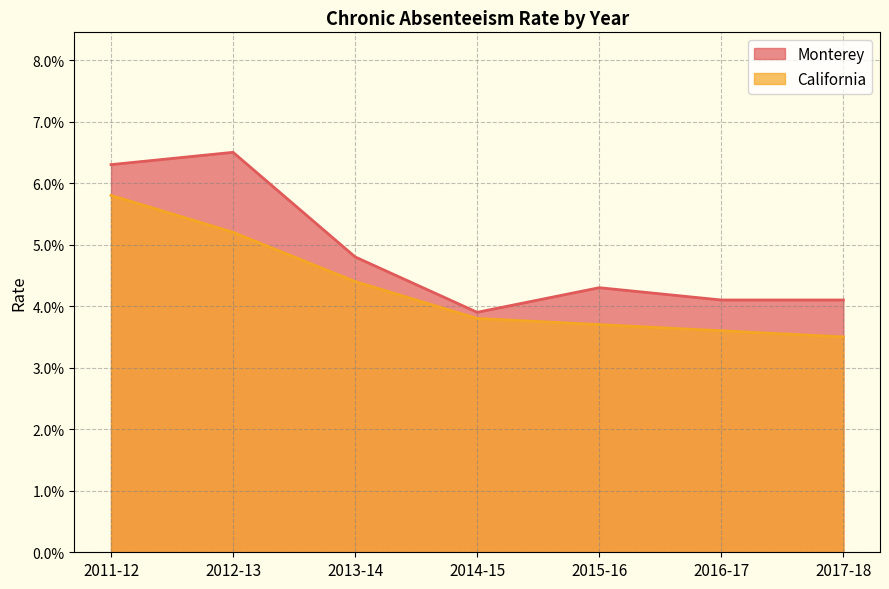

Count the number of categories in the chart.

7